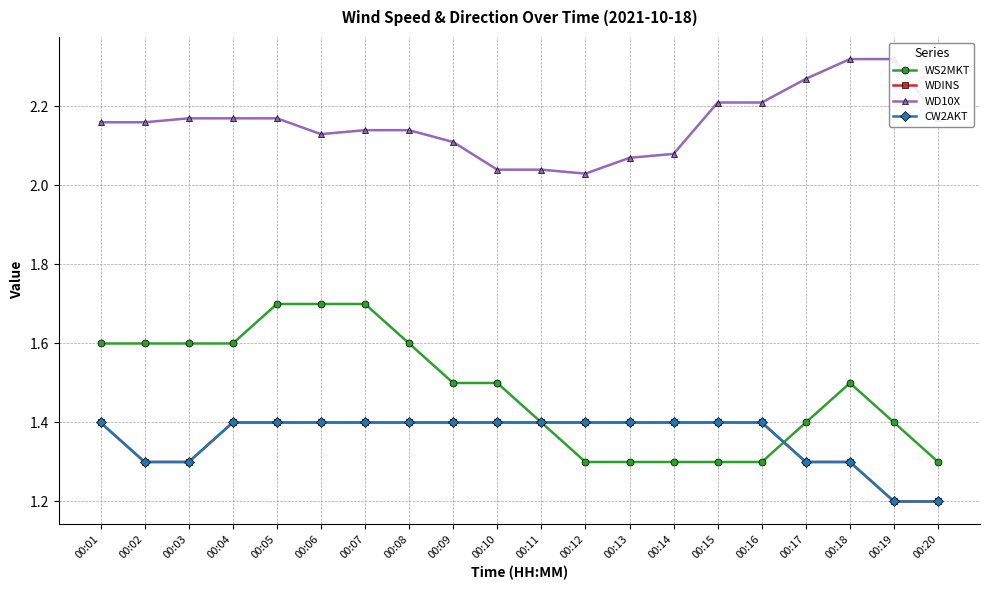

What is the difference between the maximum and minimum values in the WD10X series?

0.3